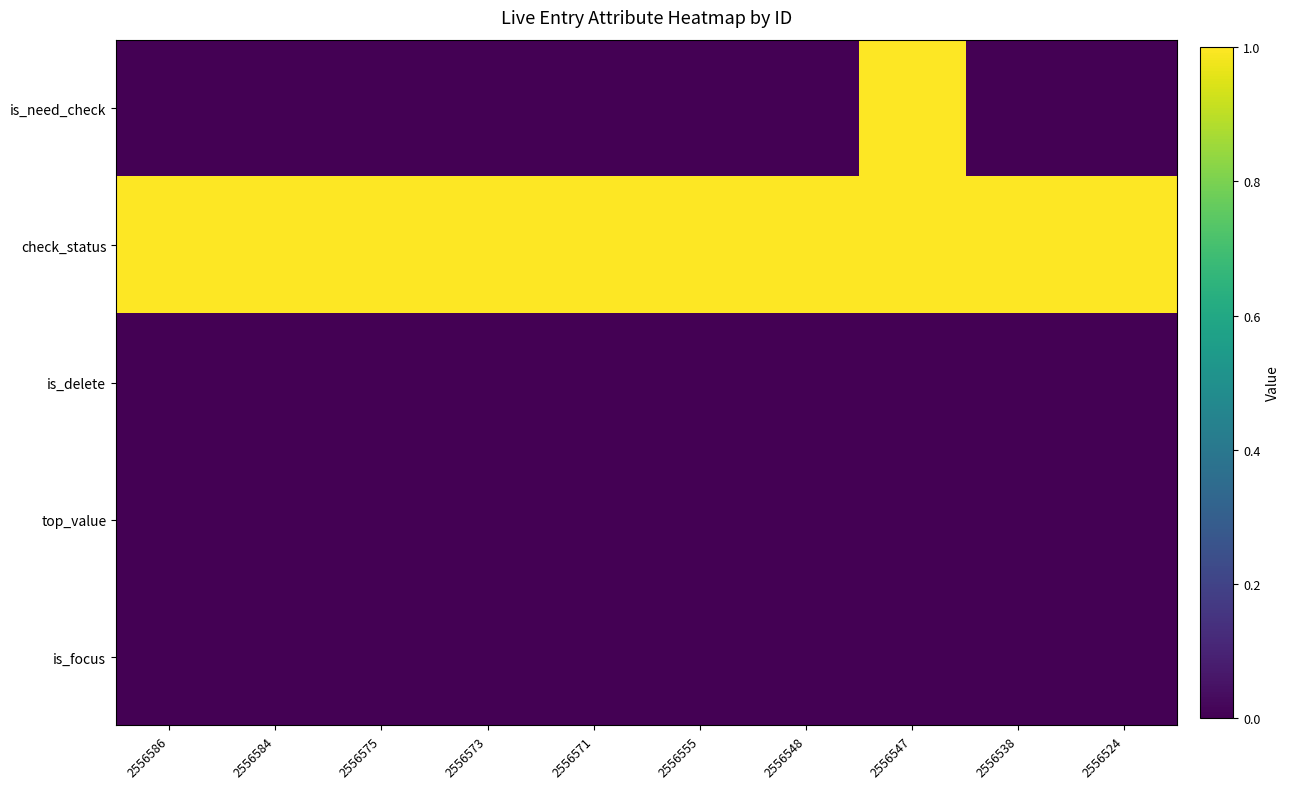

Reading left to right, list all the values displayed in this chart.

is_need_check: 2556586=0	2556584=0	2556575=0	2556573=0	2556571=0	2556555=0	2556548=0	2556547=1	2556538=0	2556524=0
check_status: 2556586=1	2556584=1	2556575=1	2556573=1	2556571=1	2556555=1	2556548=1	2556547=1	2556538=1	2556524=1
is_delete: 2556586=0	2556584=0	2556575=0	2556573=0	2556571=0	2556555=0	2556548=0	2556547=0	2556538=0	2556524=0
top_value: 2556586=0	2556584=0	2556575=0	2556573=0	2556571=0	2556555=0	2556548=0	2556547=0	2556538=0	2556524=0
is_focus: 2556586=0	2556584=0	2556575=0	2556573=0	2556571=0	2556555=0	2556548=0	2556547=0	2556538=0	2556524=0